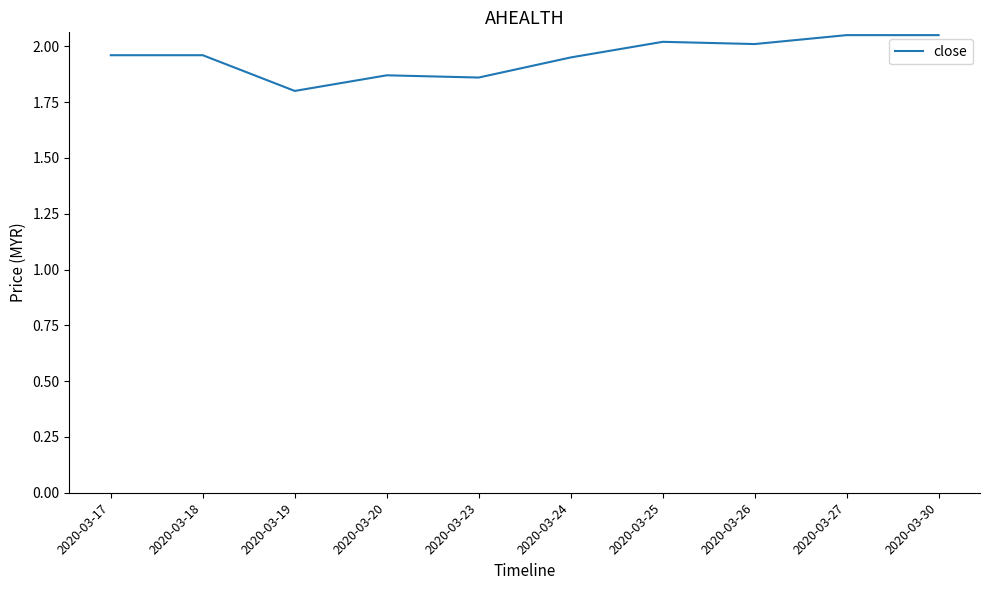

The value at 2020-03-19 is 1.8. True or false?

True